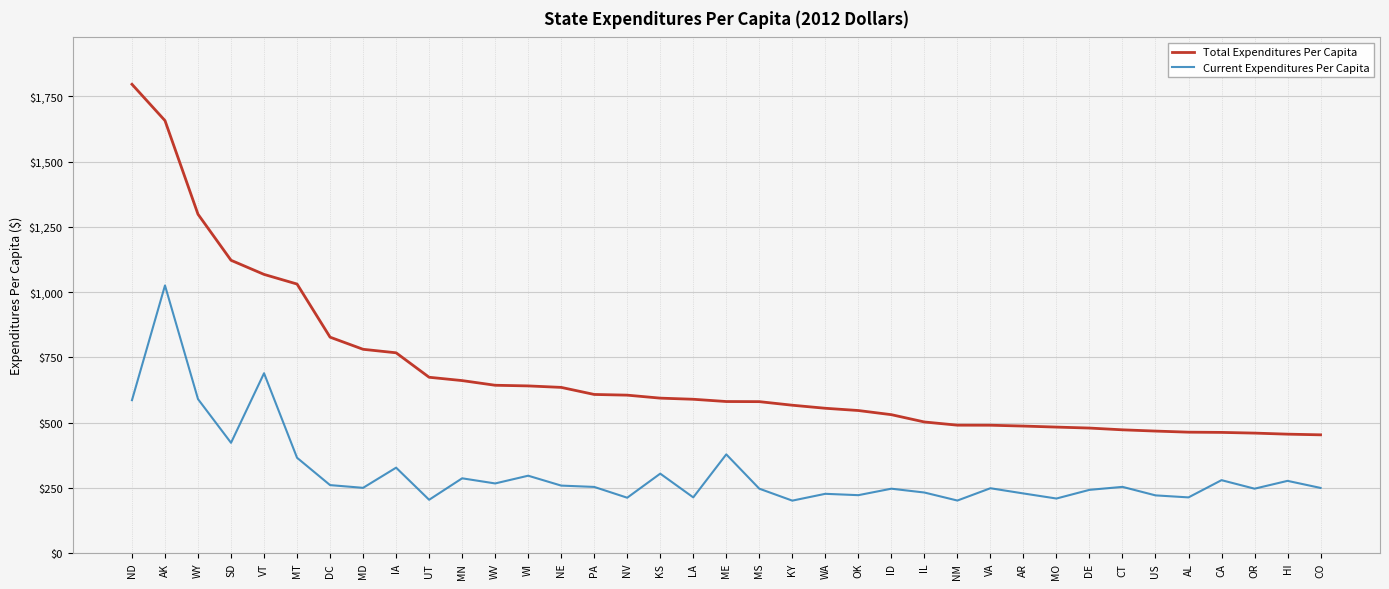

Which series has the largest total across all categories?

Total Expenditures Per Capita